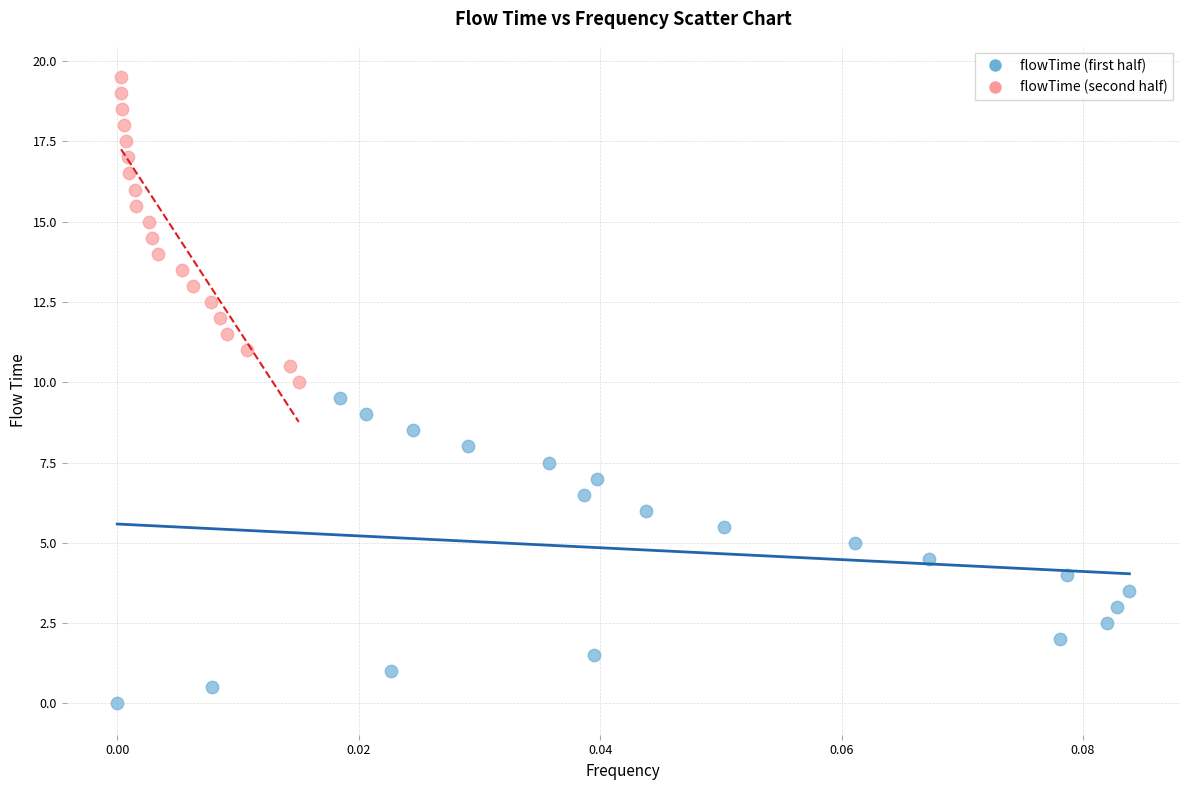

Which series contains the highest Y value?

flowTime (second half)